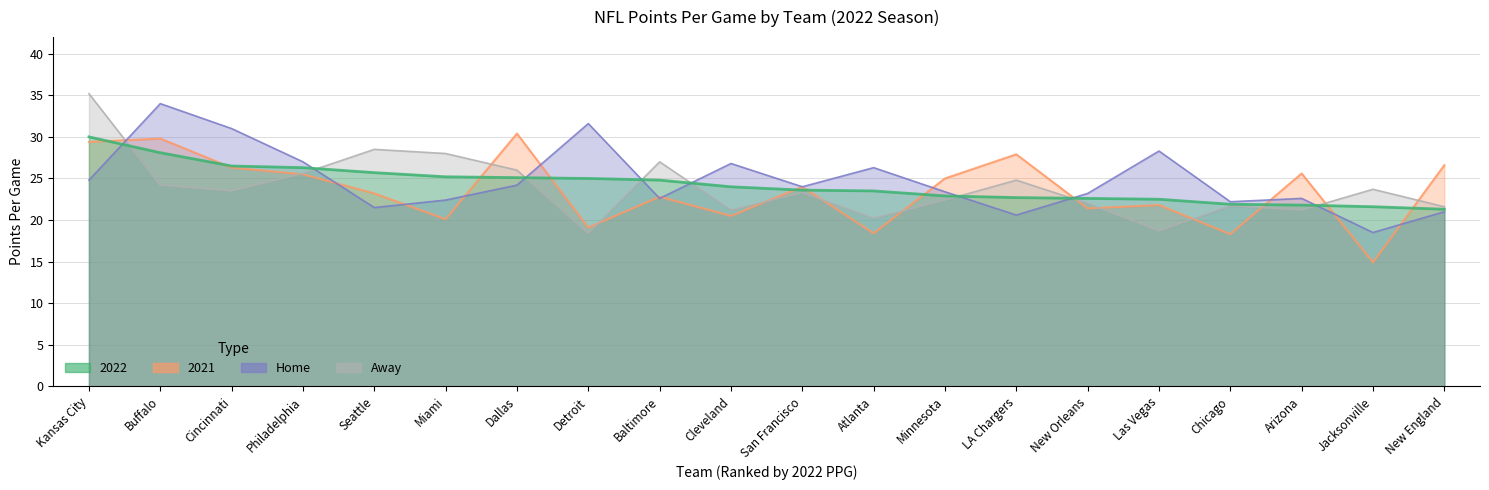

Is it true that Away equals 28.0 at Miami?

True